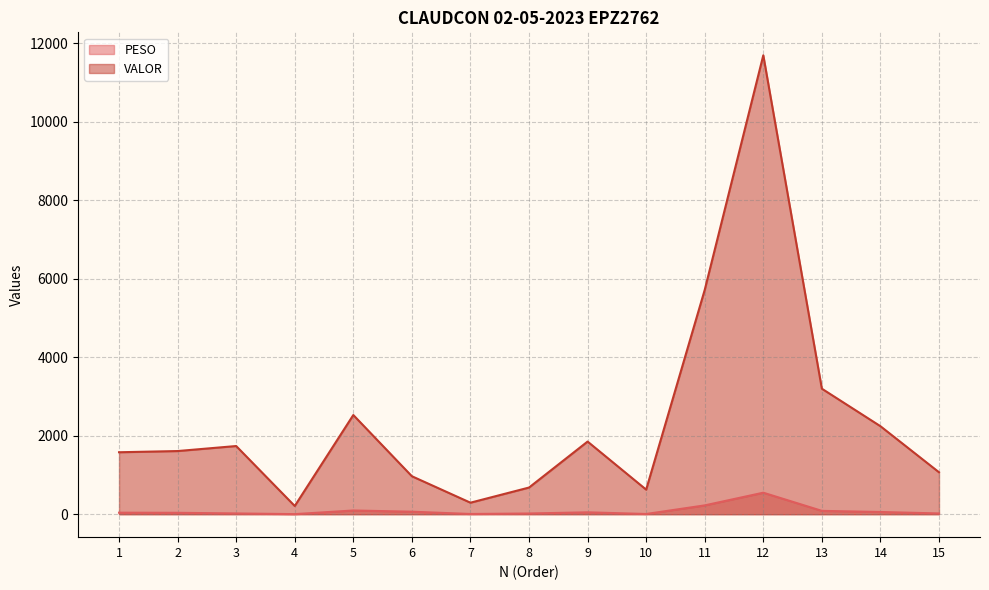

Reading right to left, extract all data points from this chart.

PESO: 15=19.7	14=56.5	13=85.4	12=548.1	11=225.0	10=5.8	9=48.3	8=18.4	7=6.1	6=64.1	5=95.0	4=2.3	3=19.7	2=36.0	1=39.1
VALOR: 15=1068.6	14=2241.7	13=3197.1	12=11689.8	11=5714.7	10=626.5	9=1850.6	8=679.4	7=293.6	6=967.5	5=2526.9	4=209.8	3=1736.8	2=1609.0	1=1578.3